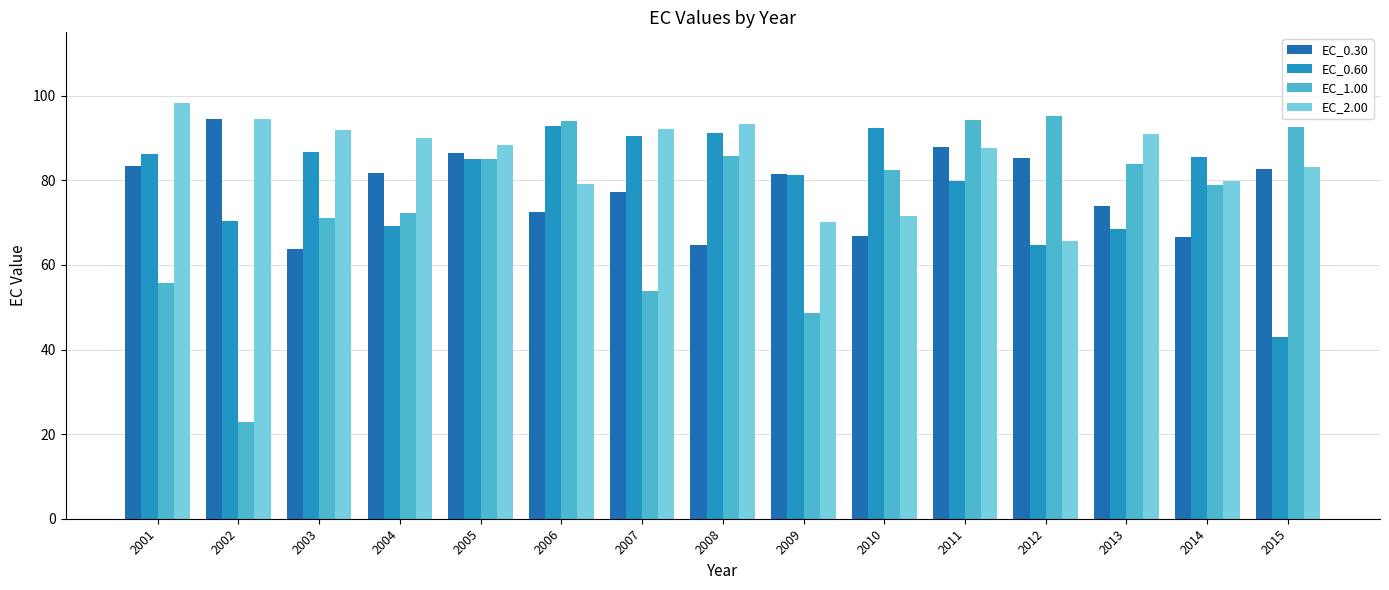

How many distinct data groups are displayed?

4